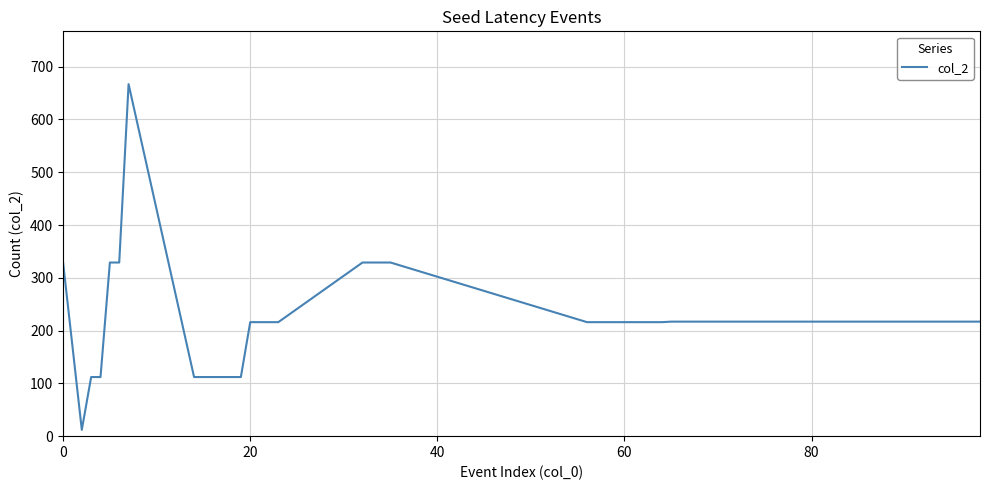

What is the greatest value displayed?

667